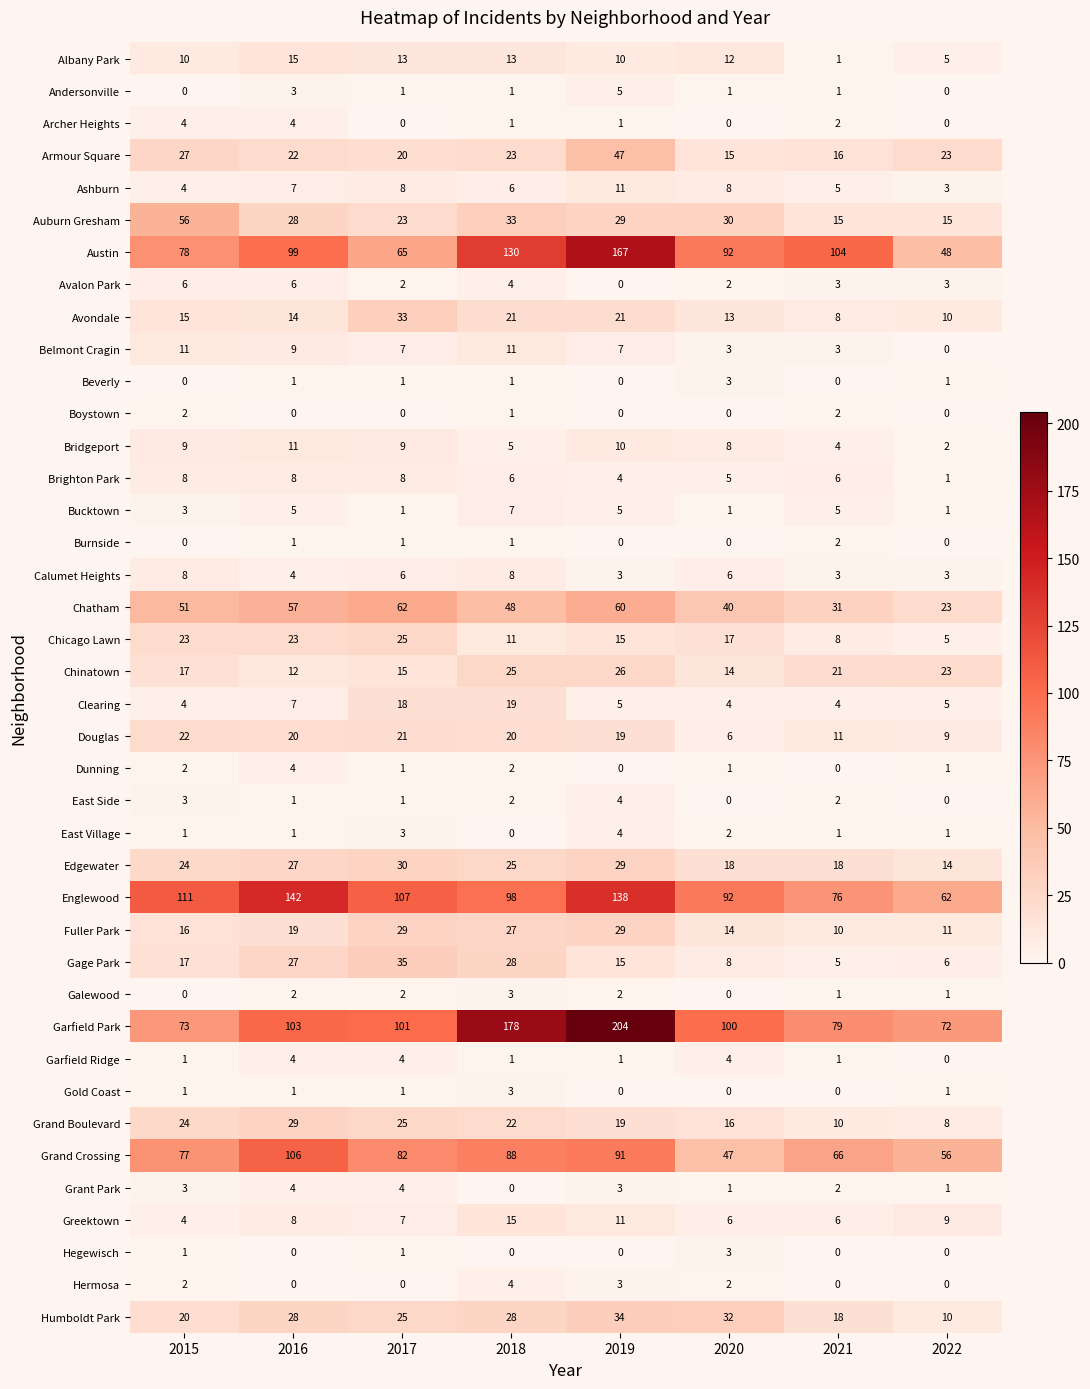

True or false: Grant Park has a value of 3 at 2019.

True